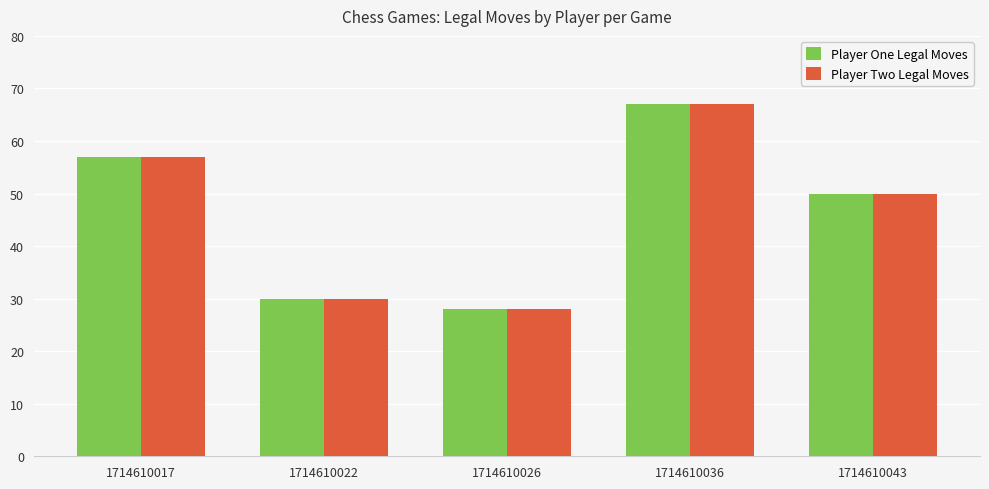

At which label is Player One Legal Moves closest to 47?

1714610043